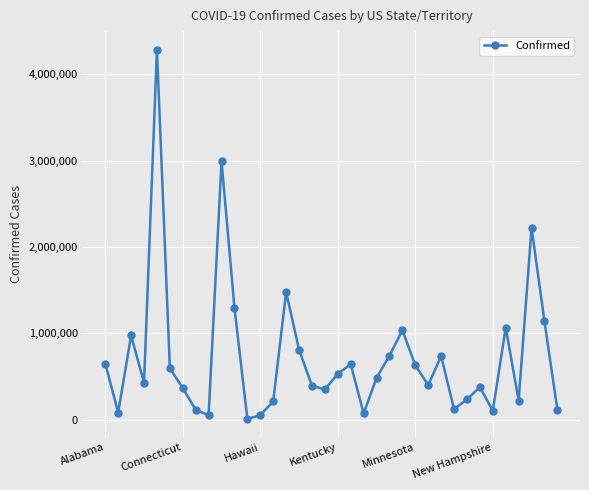

What is the sum of all values?

26043348